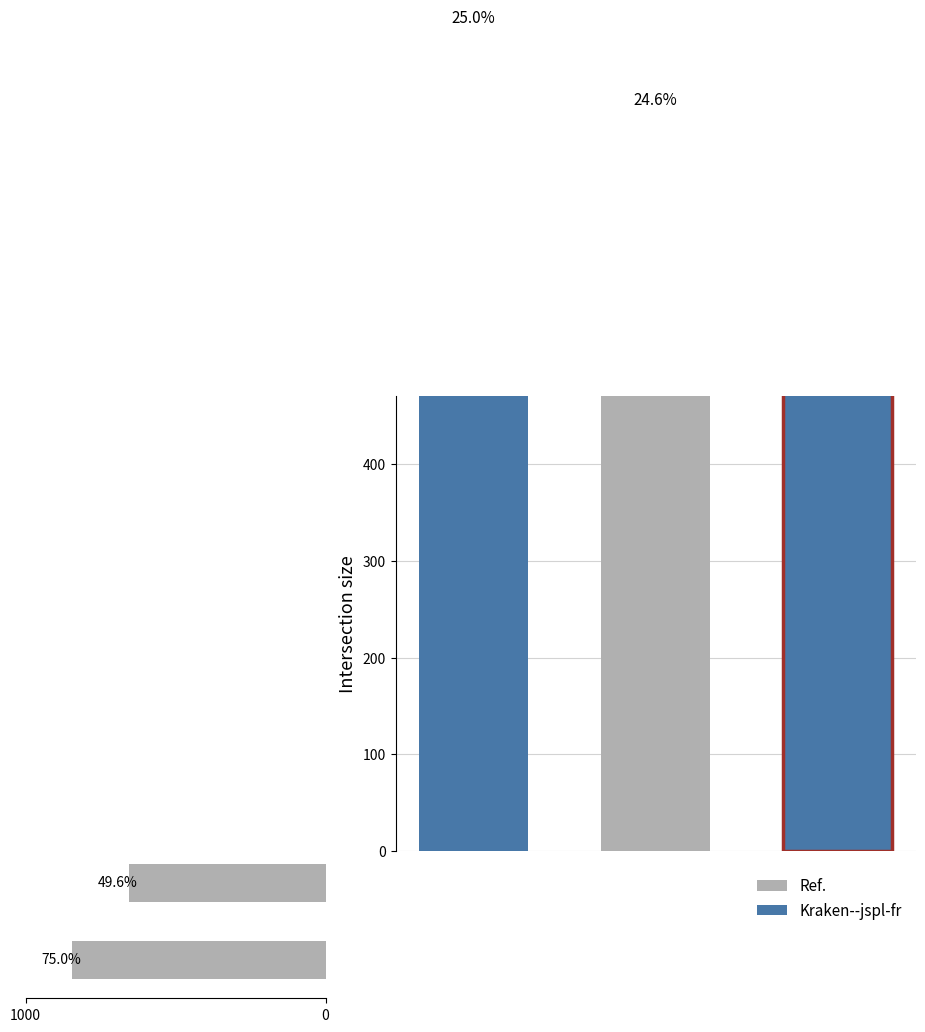

How many data points does each series have?

2